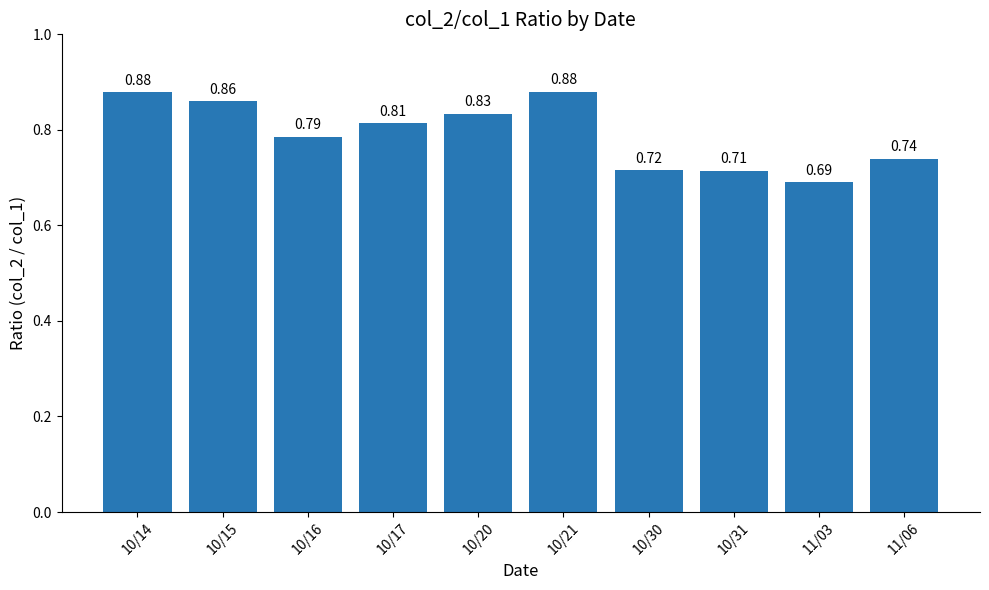

Between 10/14 and 10/16, which is larger?

10/14